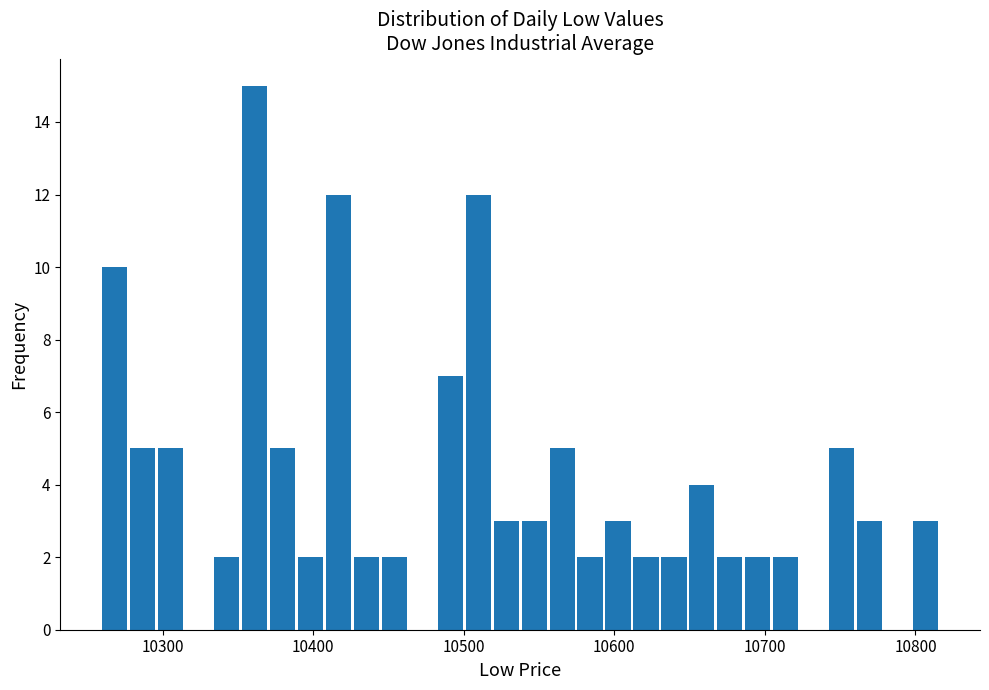

Around what value on the x-axis is the tallest bar? Give the approximate position of its centre, as read against the axis.

10360